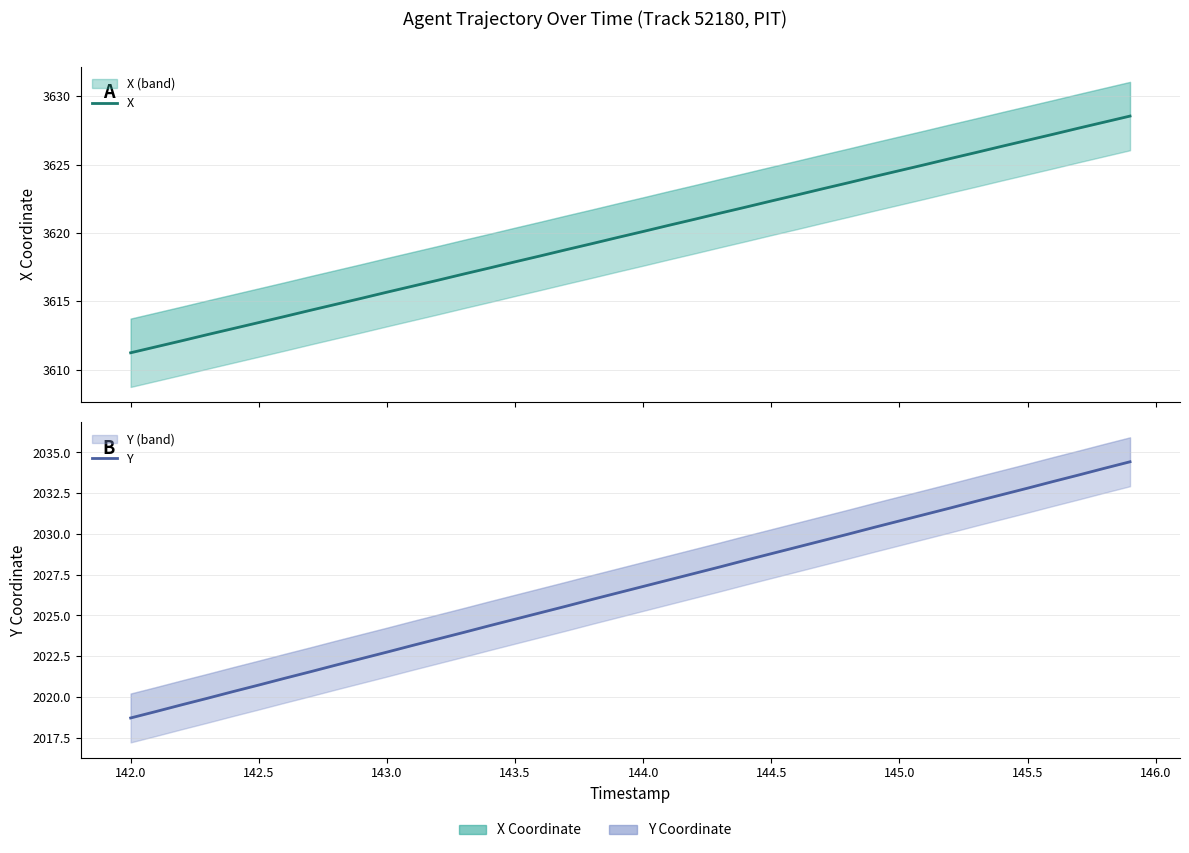

List the series in order of their overall mean, lowest first.

Y, X